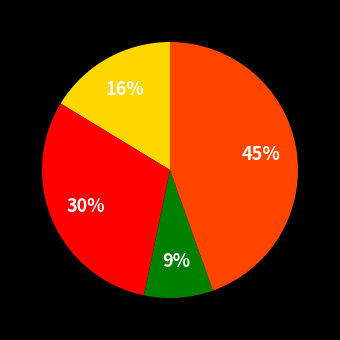

Is there any slice that represents more than half of the pie?

No